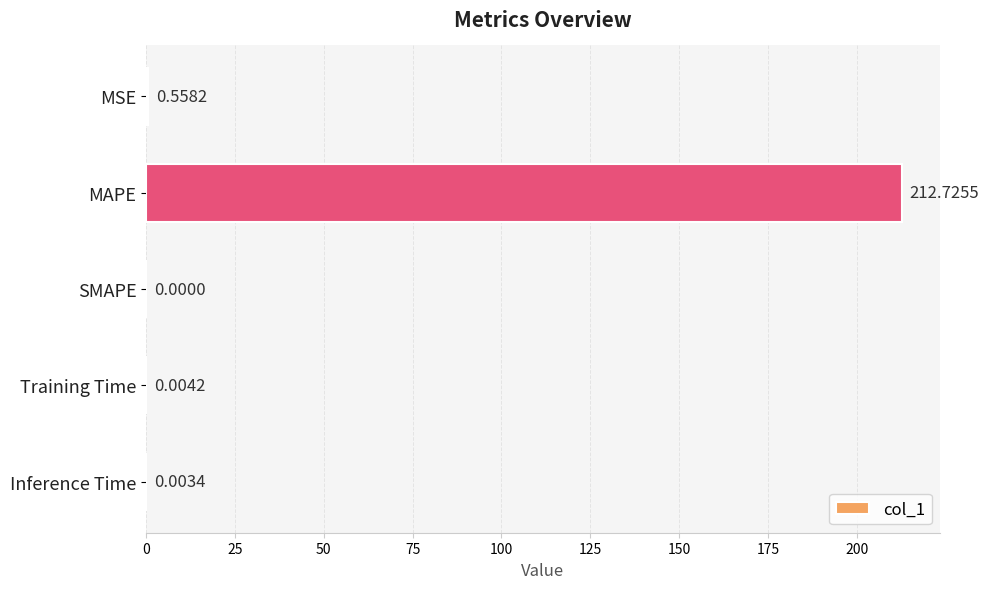

At which label is the value closest to 106?

MSE